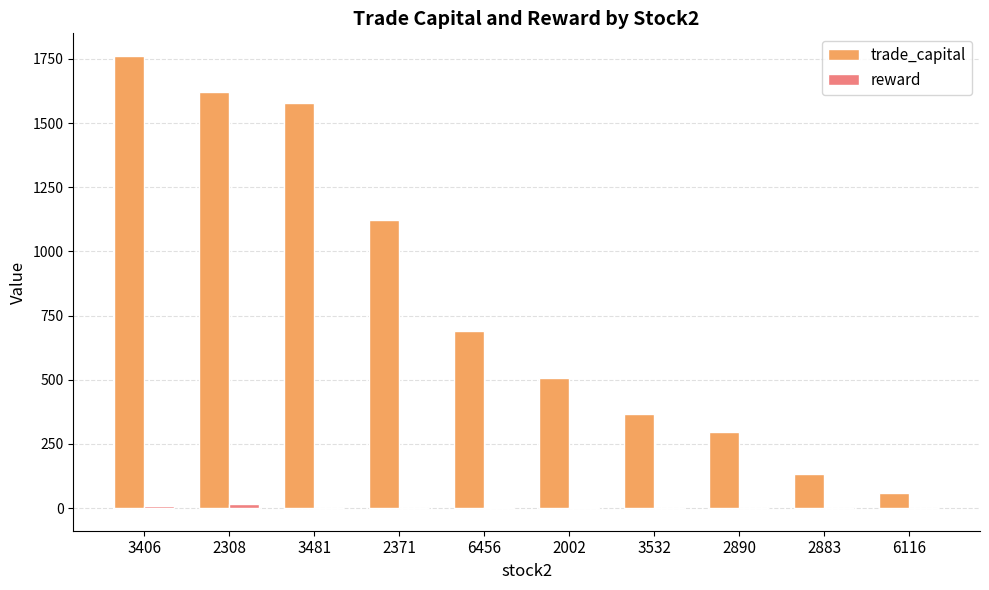

At which category does the chart reach its peak across all series?

3406